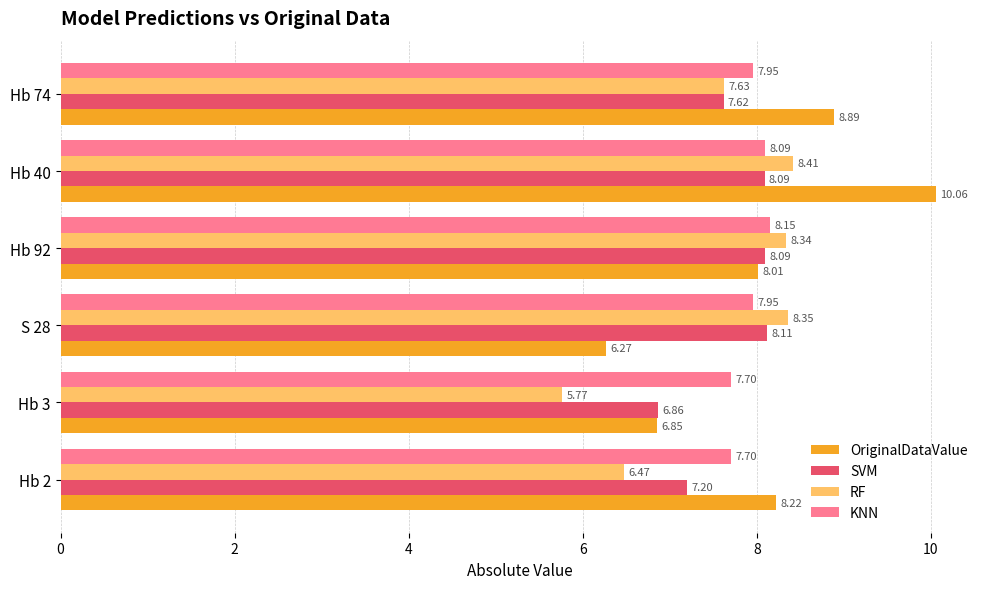

Which series has the widest spread of values?

OriginalDataValue